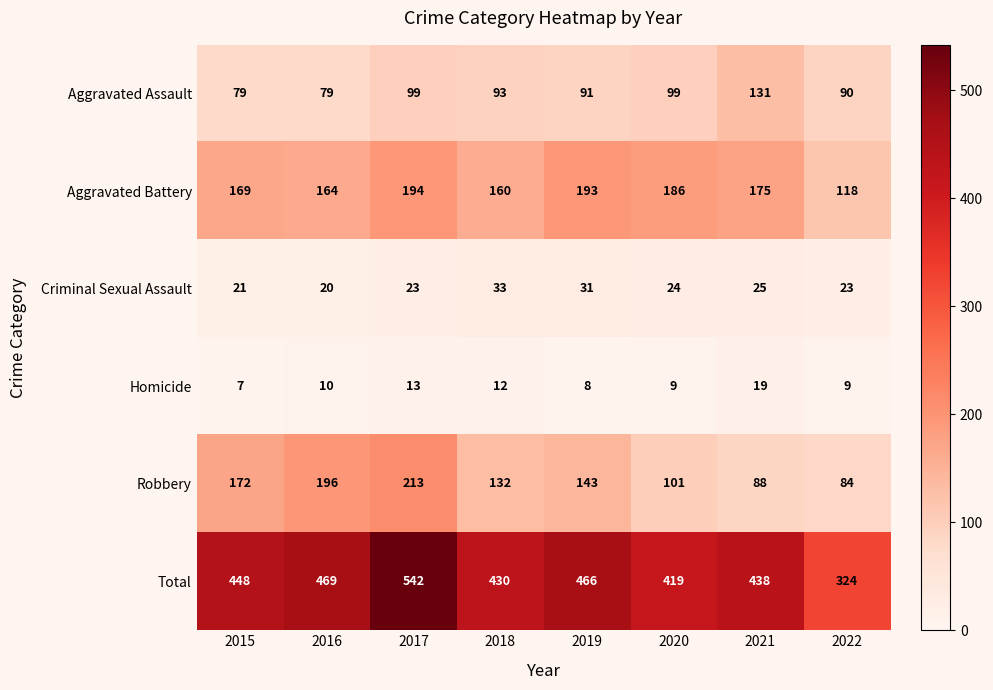

At which label does Robbery first exceed 143?

2015